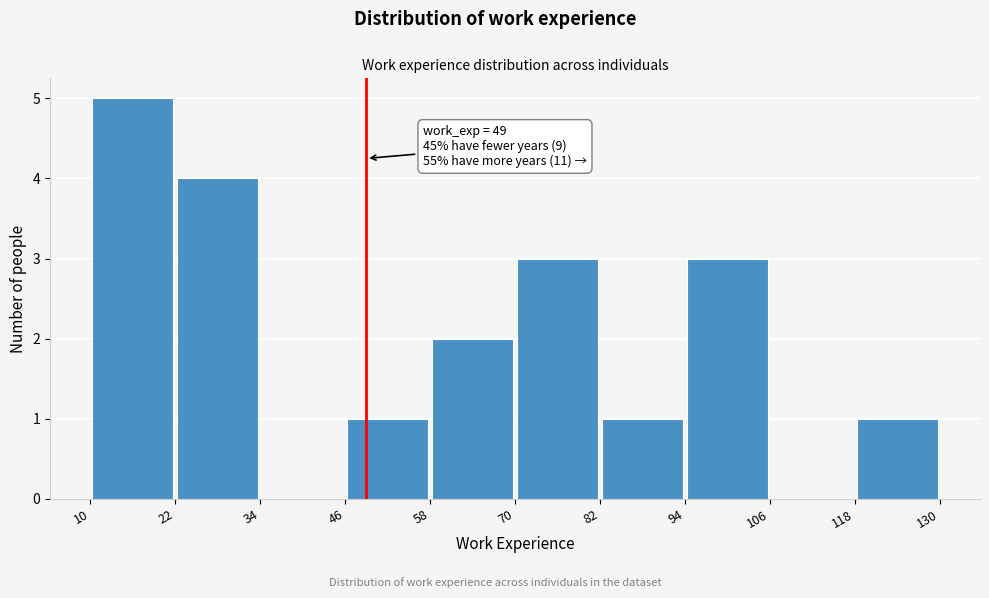

Over which range of the x-axis is the bar tallest?

10 to 22